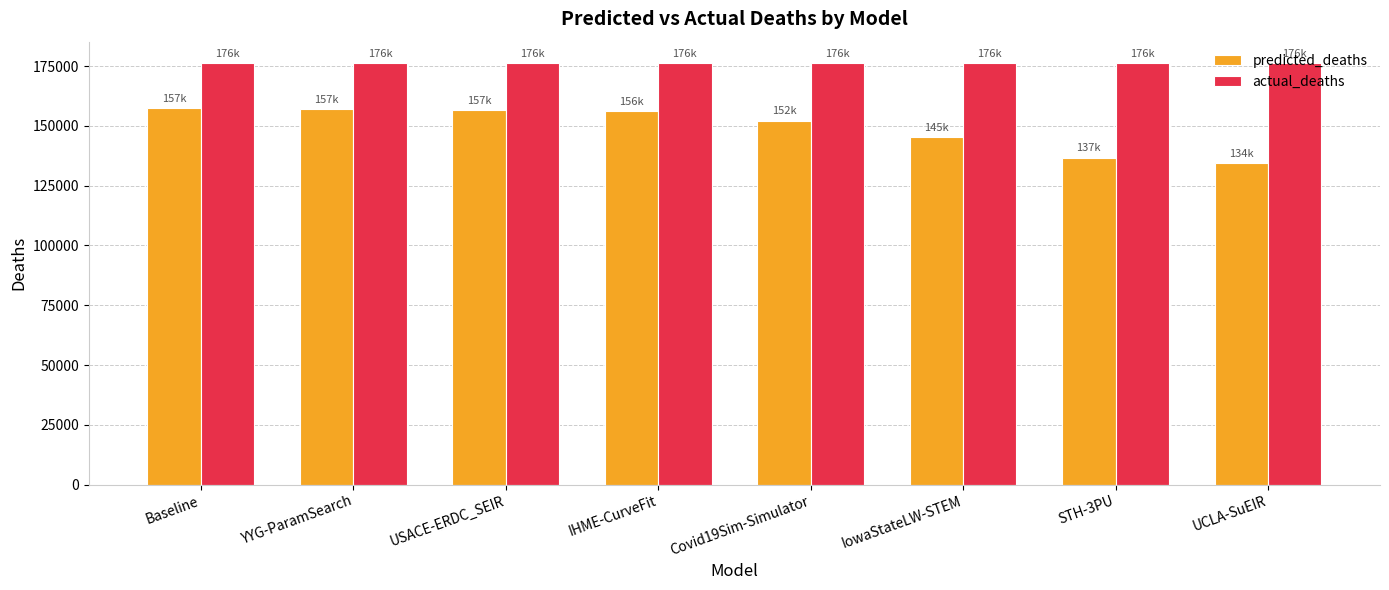

Rank the series at STH-3PU from lowest to highest value.

predicted_deaths, actual_deaths